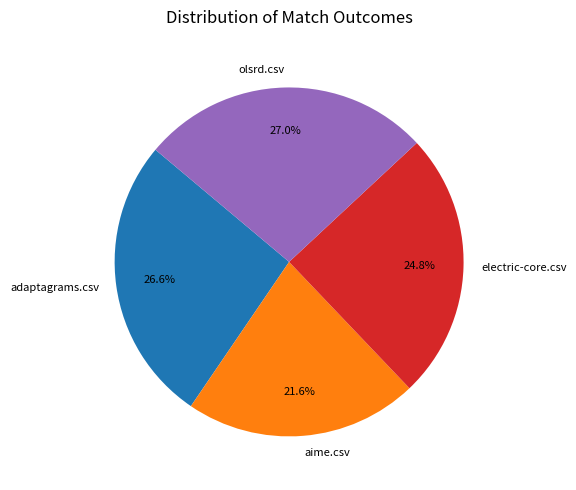

How many segments does this pie chart have?

4